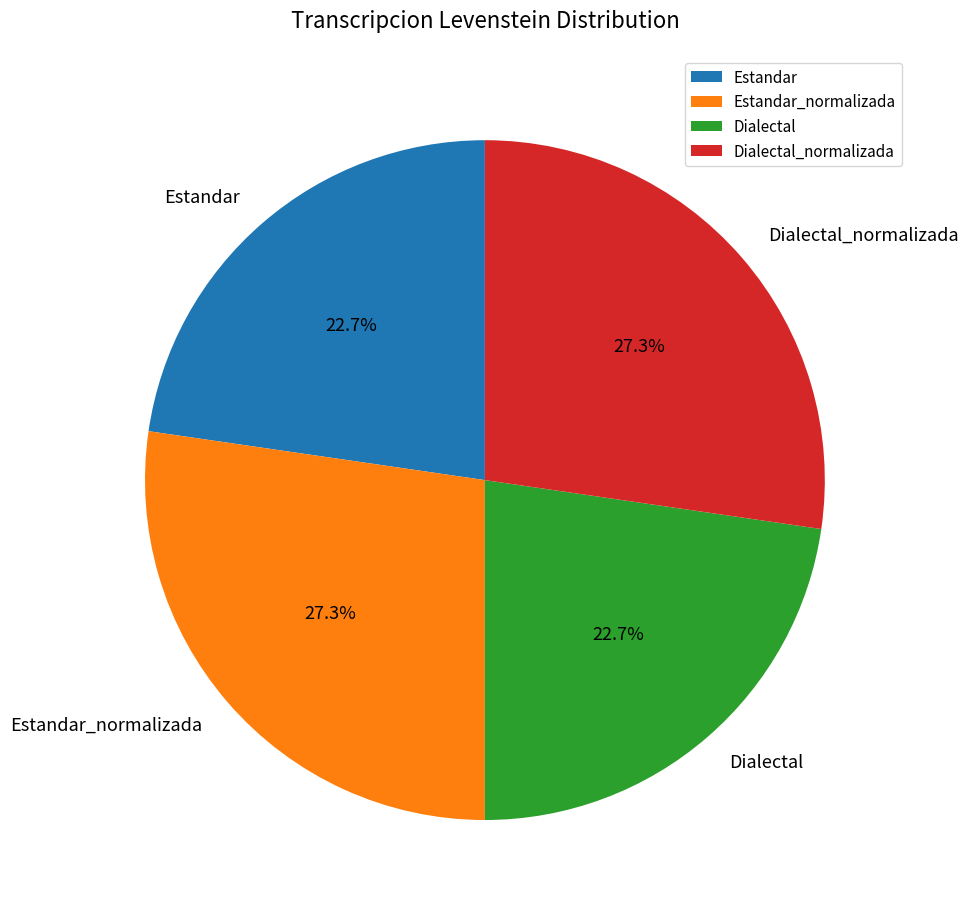

Does any single category account for the majority?

No